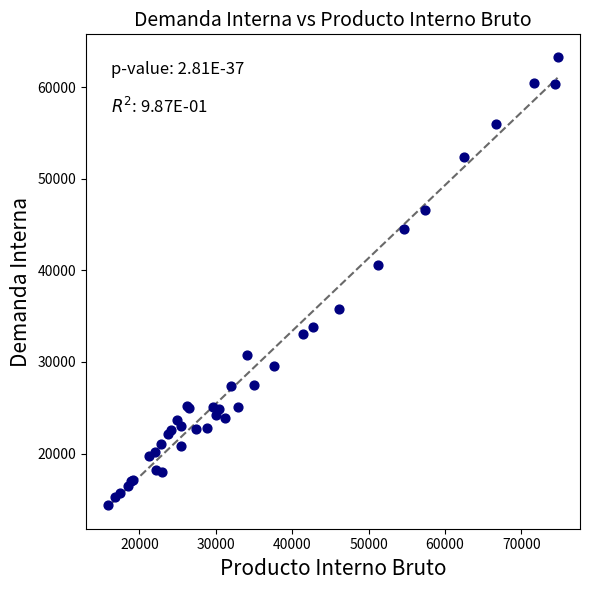

What Y value in the scatter plot is closest to 38840?

40565